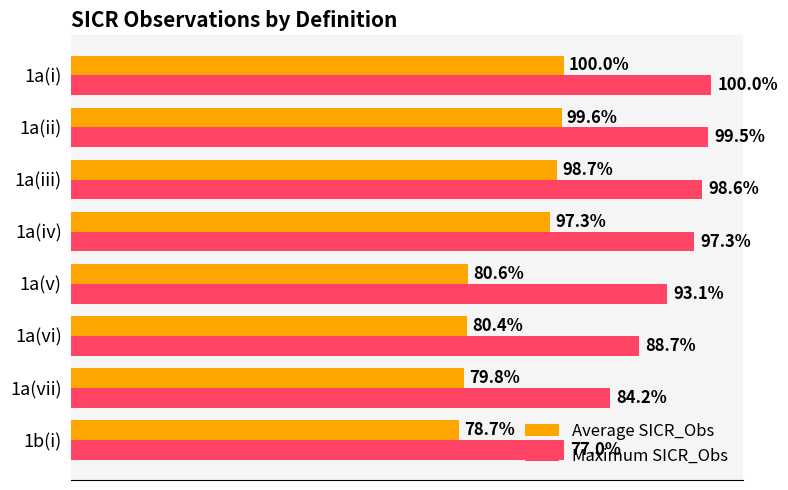

What are all the series names shown in the legend?

Average SICR_Obs, Maximum SICR_Obs